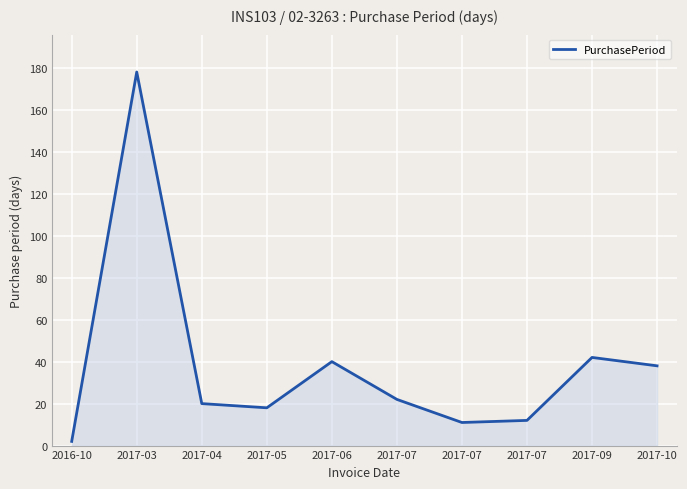

Reading right to left, transcribe all the data shown in this chart.

38	42	12	11	22	40	18	20	178	2